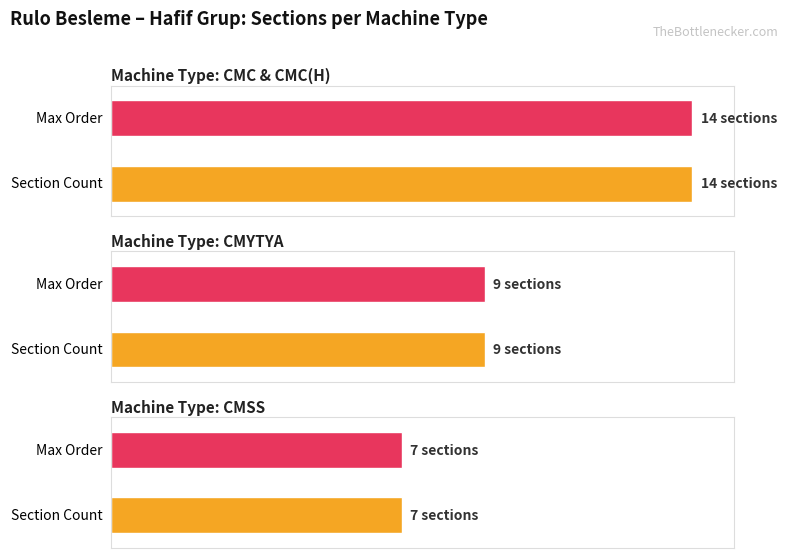

What position from the left is CMC & CMC(H)?

1